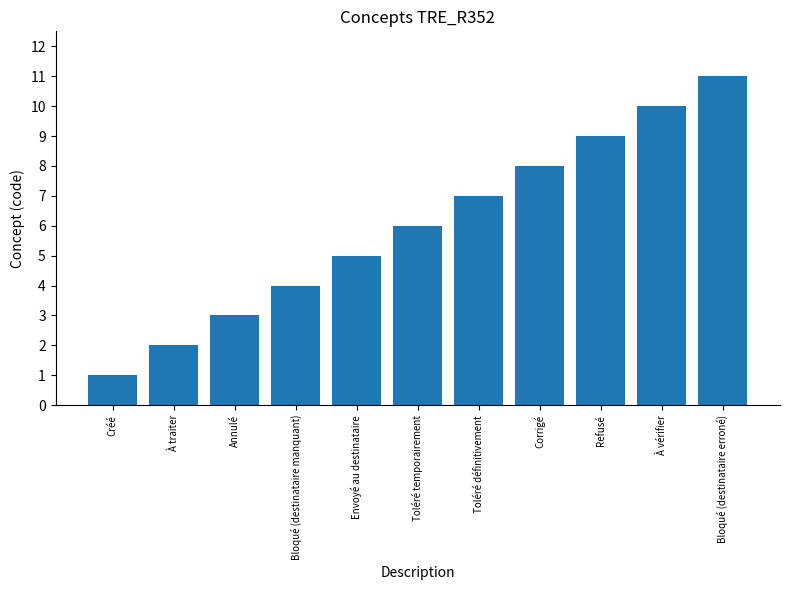

List the labels in order of value, largest first.

Bloqué (destinataire erroné), À vérifier, Refusé, Corrigé, Toléré définitivement, Toléré temporairement, Envoyé au destinataire, Bloqué (destinataire manquant), Annulé, À traiter, Créé